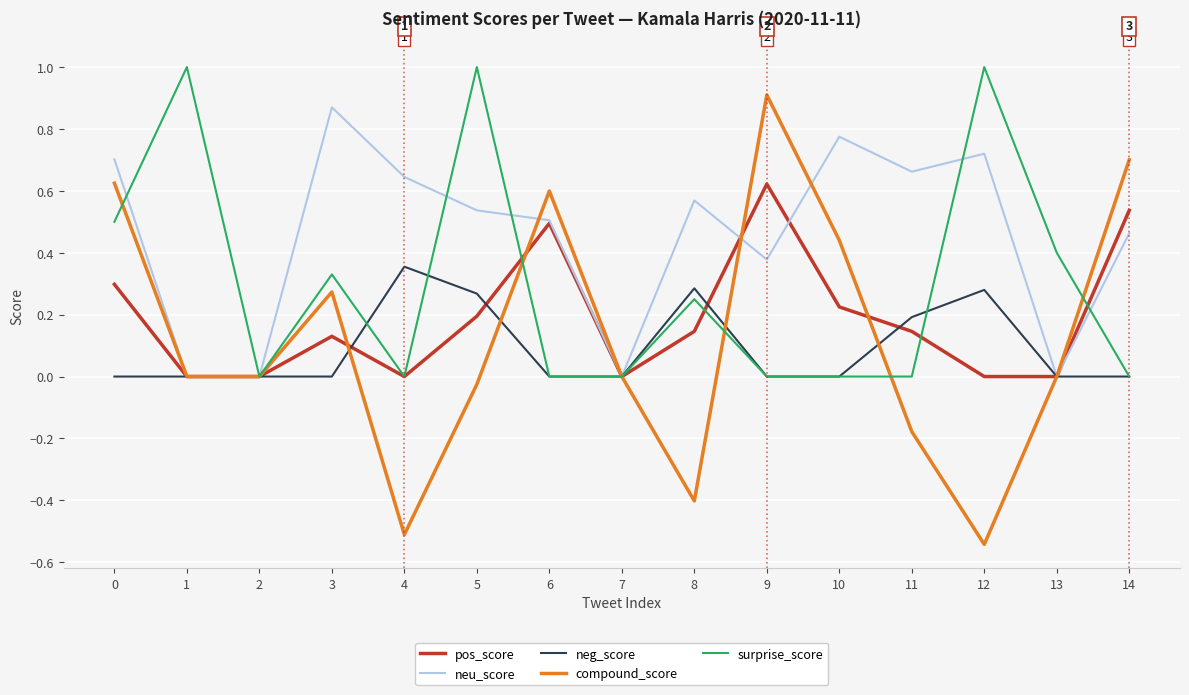

What is the total value across all series at 3?

1.6